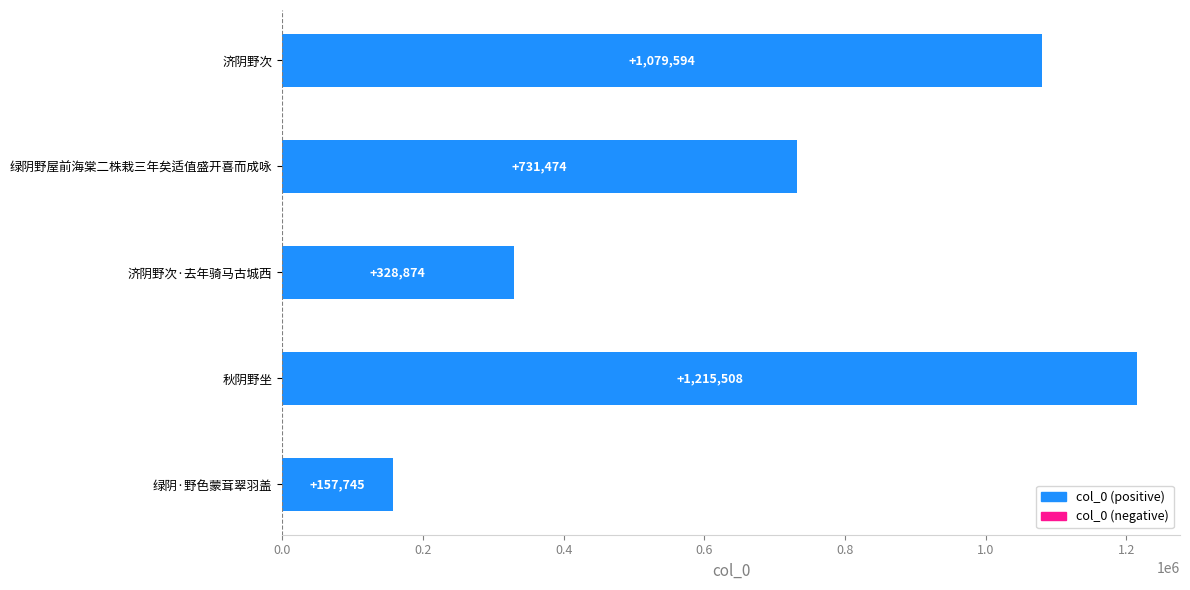

Count the number of data series in this chart.

1